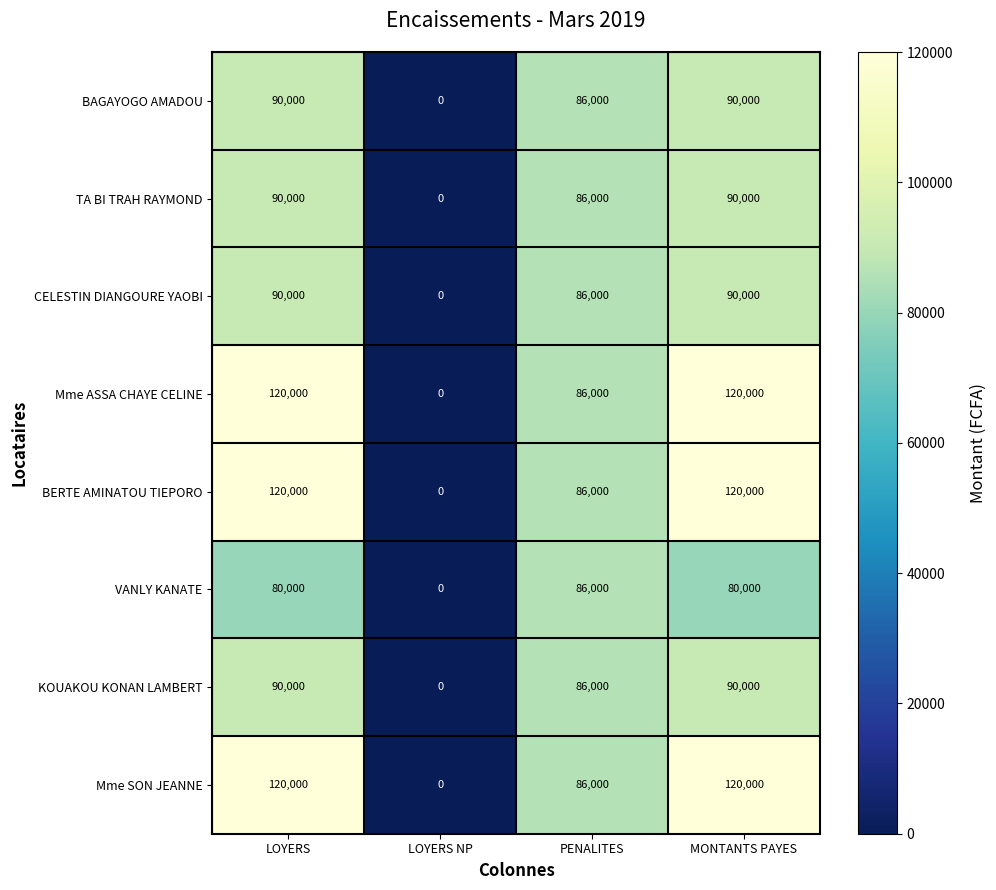

What is the maximum value shown in the chart?

120000